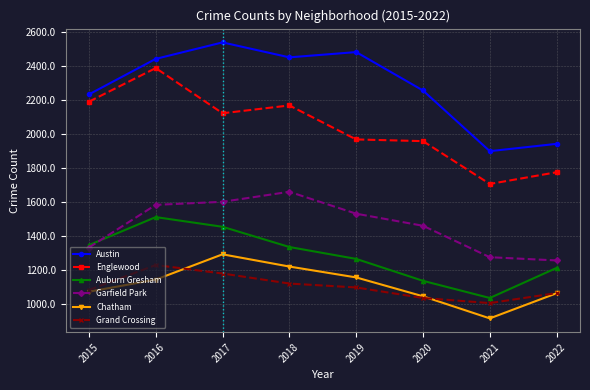

Which series has the widest spread of values?

Englewood